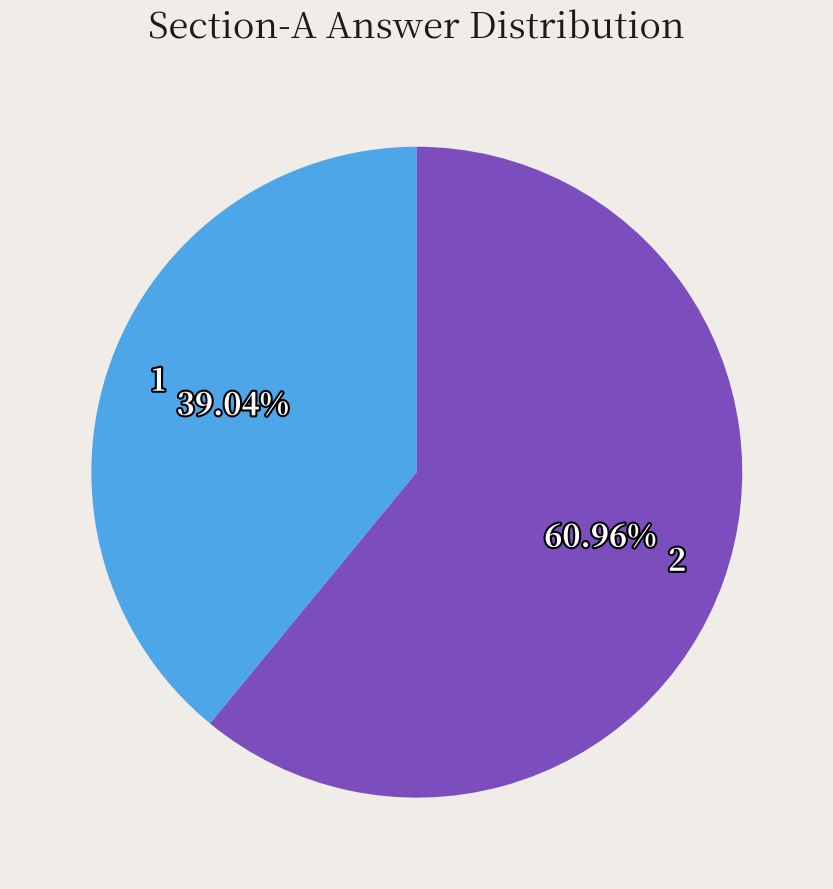

What percentage is the 2 slice, to the nearest percent?

61%